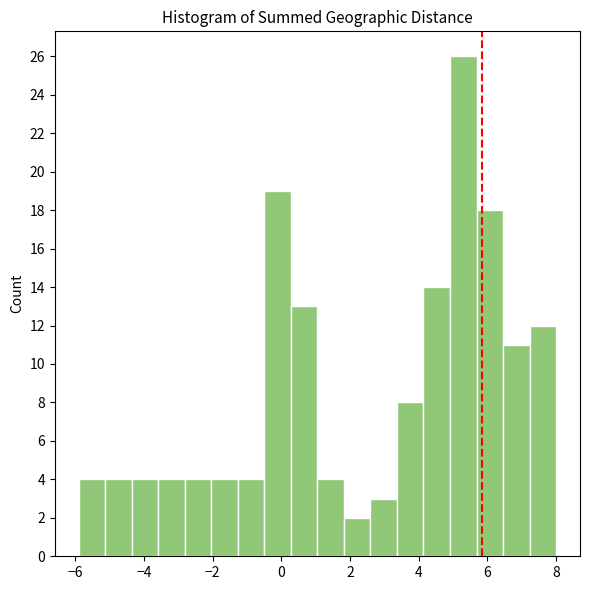

Around what value on the x-axis is the tallest bar? Give the approximate position of its centre, as read against the axis.

5.2